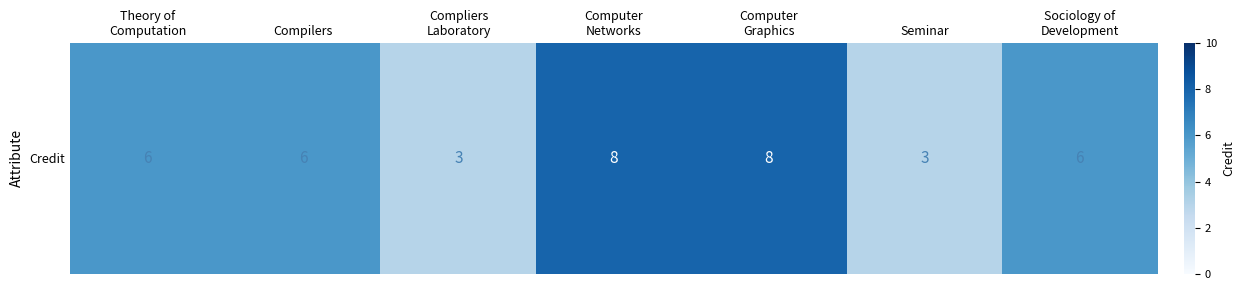

Rank the categories by value from lowest to highest.

Compliers
Laboratory, Seminar, Theory of
Computation, Compilers, Sociology of
Development, Computer
Networks, Computer
Graphics